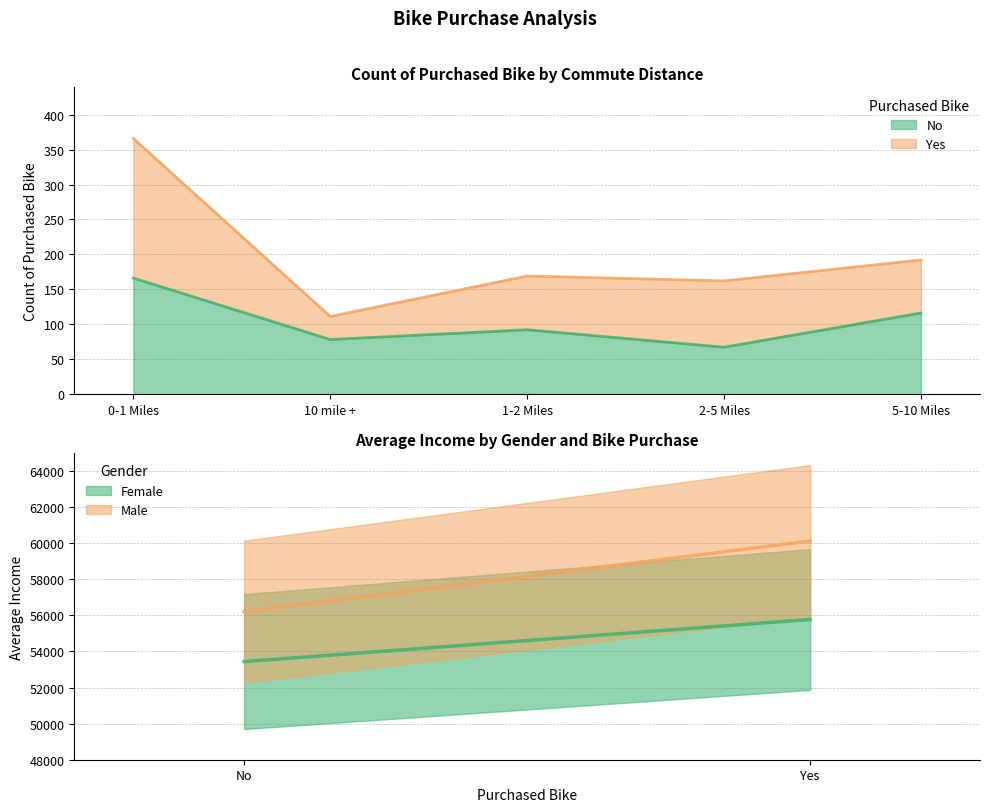

Which has a higher value, 5-10 Miles or 2-5 Miles?

5-10 Miles